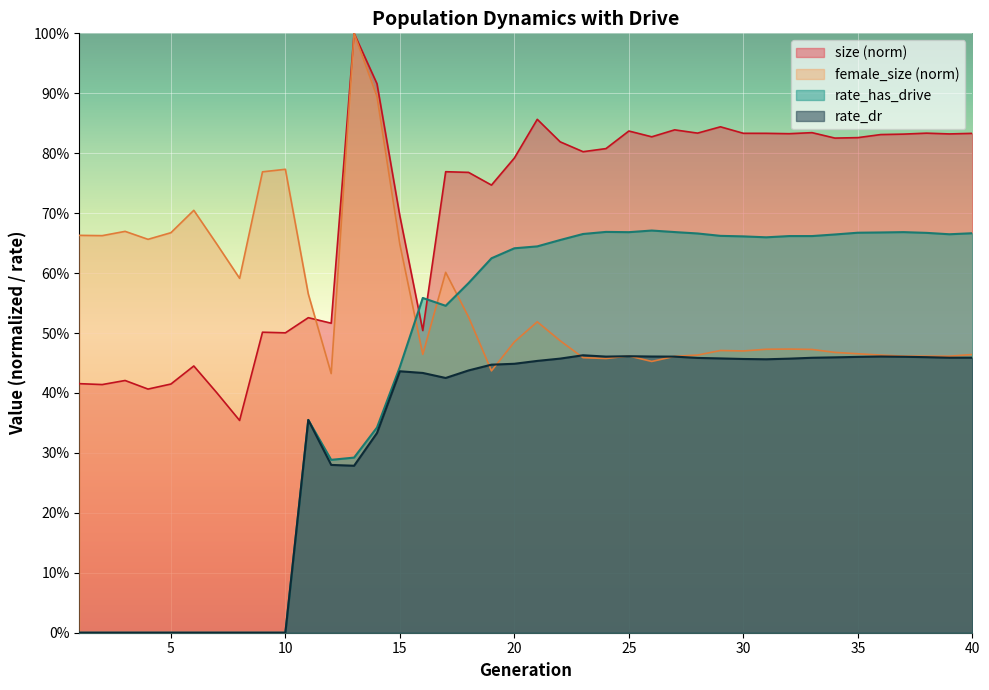

Reading right to left, transcribe all the data shown in this chart.

size: 40=0.8	39=0.8	38=0.8	37=0.8	36=0.8	35=0.8	34=0.8	33=0.8	32=0.8	31=0.8	30=0.8	29=0.8	28=0.8	27=0.8	26=0.8	25=0.8	24=0.8	23=0.8	22=0.8	21=0.9	20=0.8	19=0.7	18=0.8	17=0.8	16=0.5	15=0.7	14=0.9	13=1.0	12=0.5	11=0.5	10=0.5	9=0.5	8=0.4	7=0.4	6=0.4	5=0.4	4=0.4	3=0.4	2=0.4	1=0.4
female_size: 40=0.5	39=0.5	38=0.5	37=0.5	36=0.5	35=0.5	34=0.5	33=0.5	32=0.5	31=0.5	30=0.5	29=0.5	28=0.5	27=0.5	26=0.5	25=0.5	24=0.5	23=0.5	22=0.5	21=0.5	20=0.5	19=0.4	18=0.5	17=0.6	16=0.5	15=0.6	14=0.9	13=1.0	12=0.4	11=0.6	10=0.8	9=0.8	8=0.6	7=0.6	6=0.7	5=0.7	4=0.7	3=0.7	2=0.7	1=0.7
rate_has_drive: 40=0.7	39=0.7	38=0.7	37=0.7	36=0.7	35=0.7	34=0.7	33=0.7	32=0.7	31=0.7	30=0.7	29=0.7	28=0.7	27=0.7	26=0.7	25=0.7	24=0.7	23=0.7	22=0.7	21=0.6	20=0.6	19=0.6	18=0.6	17=0.5	16=0.6	15=0.4	14=0.3	13=0.3	12=0.3	11=0.4	10=0.0	9=0.0	8=0.0	7=0.0	6=0.0	5=0.0	4=0.0	3=0.0	2=0.0	1=0.0
rate_dr: 40=0.5	39=0.5	38=0.5	37=0.5	36=0.5	35=0.5	34=0.5	33=0.5	32=0.5	31=0.5	30=0.5	29=0.5	28=0.5	27=0.5	26=0.5	25=0.5	24=0.5	23=0.5	22=0.5	21=0.5	20=0.4	19=0.4	18=0.4	17=0.4	16=0.4	15=0.4	14=0.3	13=0.3	12=0.3	11=0.4	10=0.0	9=0.0	8=0.0	7=0.0	6=0.0	5=0.0	4=0.0	3=0.0	2=0.0	1=0.0